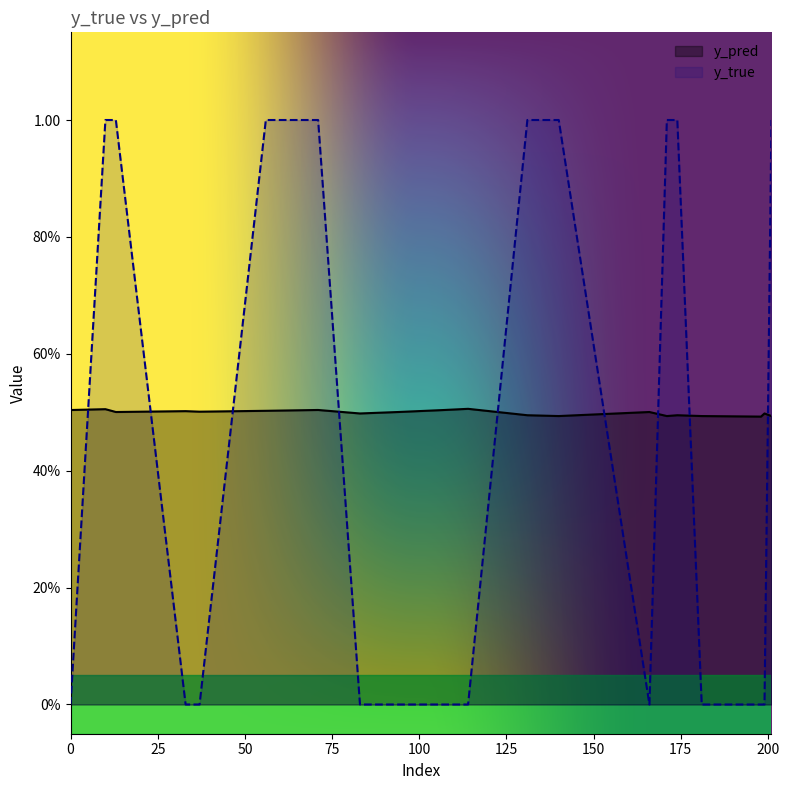

What is the value of the y_true point at the 13th from the left?

1.0